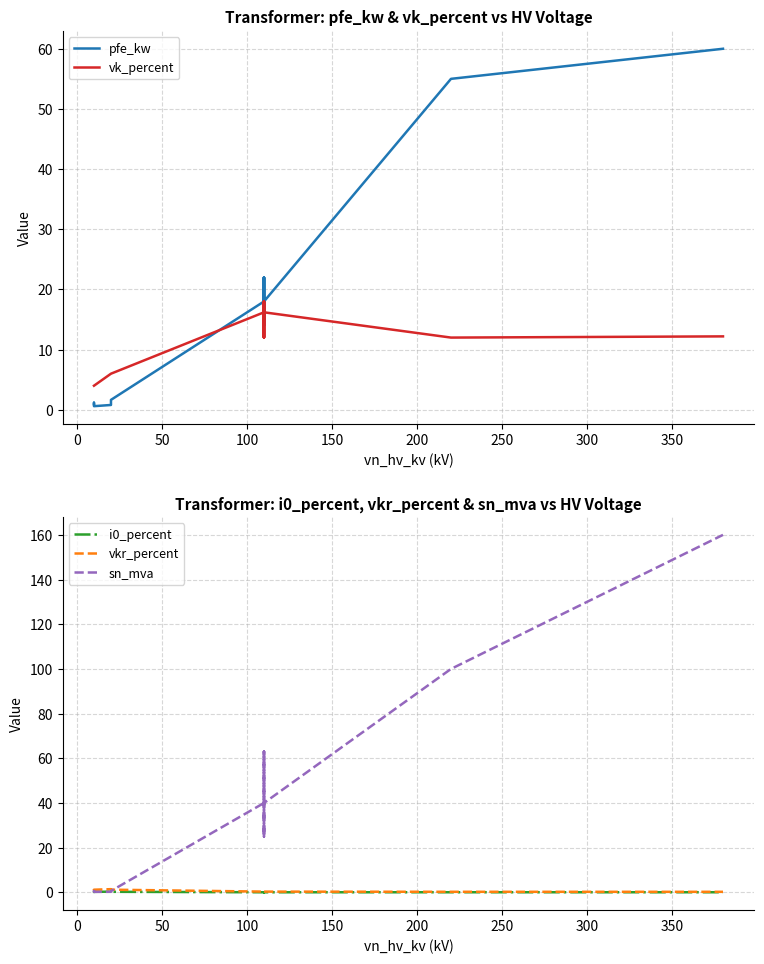

How many data points in vk_percent are above 12?

5